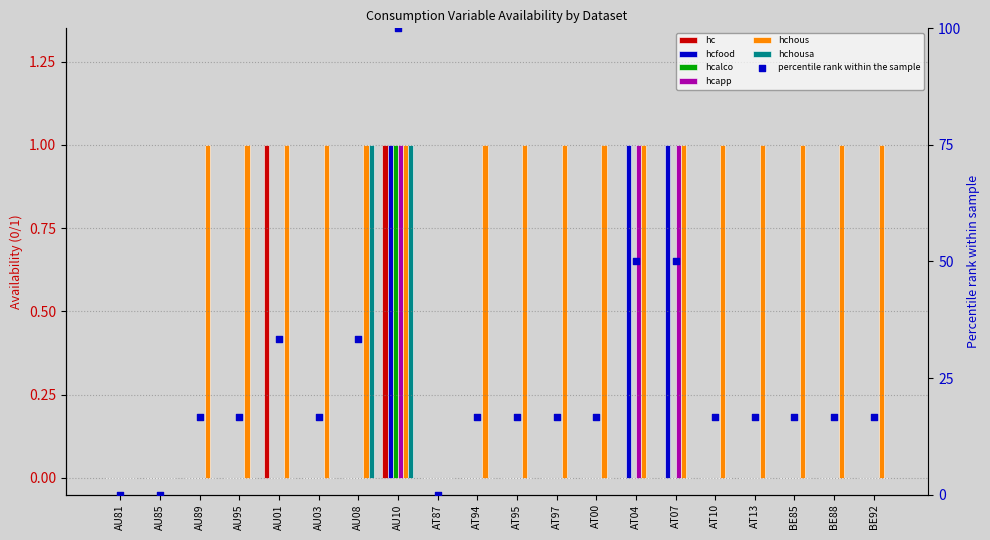

Is the value of hcalco at AU95 greater than the value of hcfood at AT97?

No